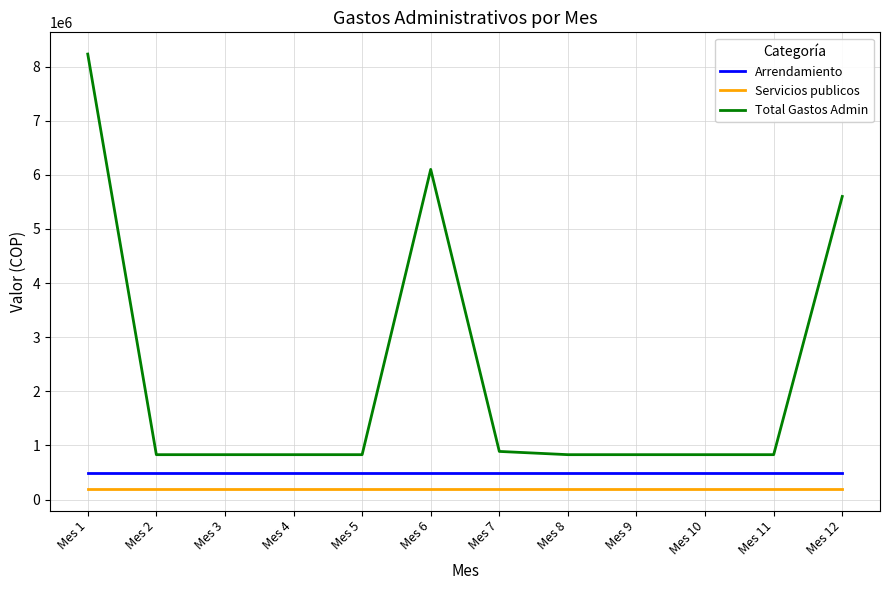

Where is Total Gastos Admin nearest to the value 4530150?

Mes 12